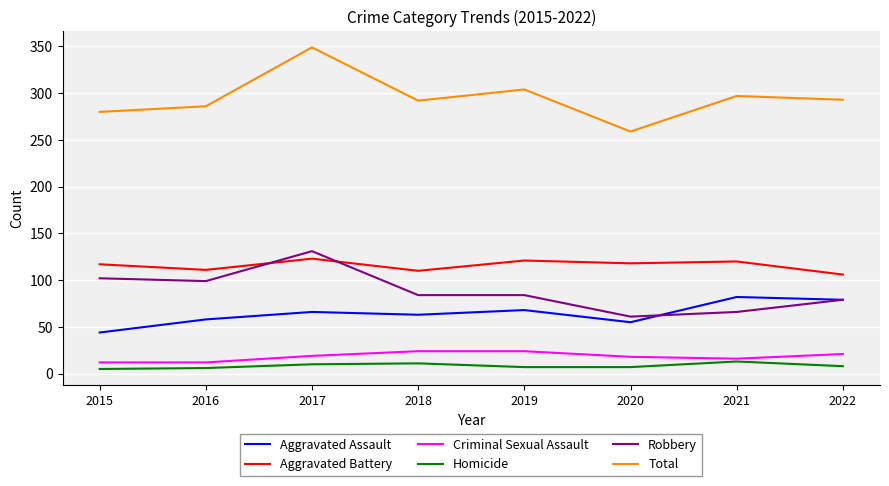

What is the lowest value of the Criminal Sexual Assault series?

12